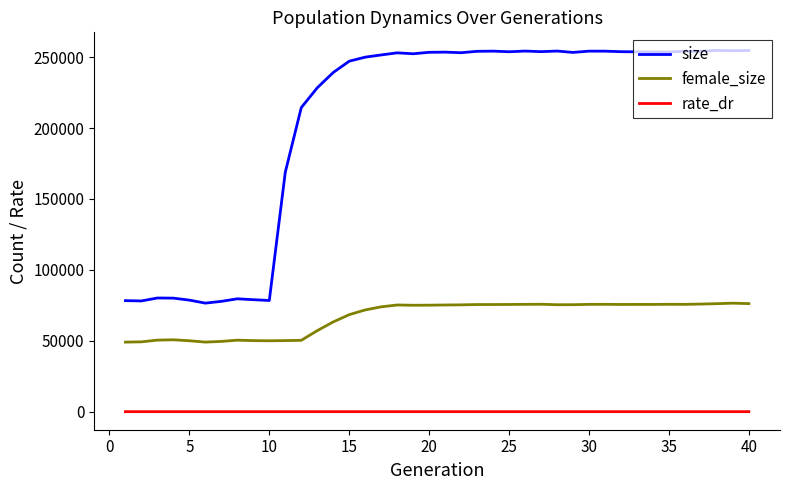

Does the chart have visible grid lines?

No